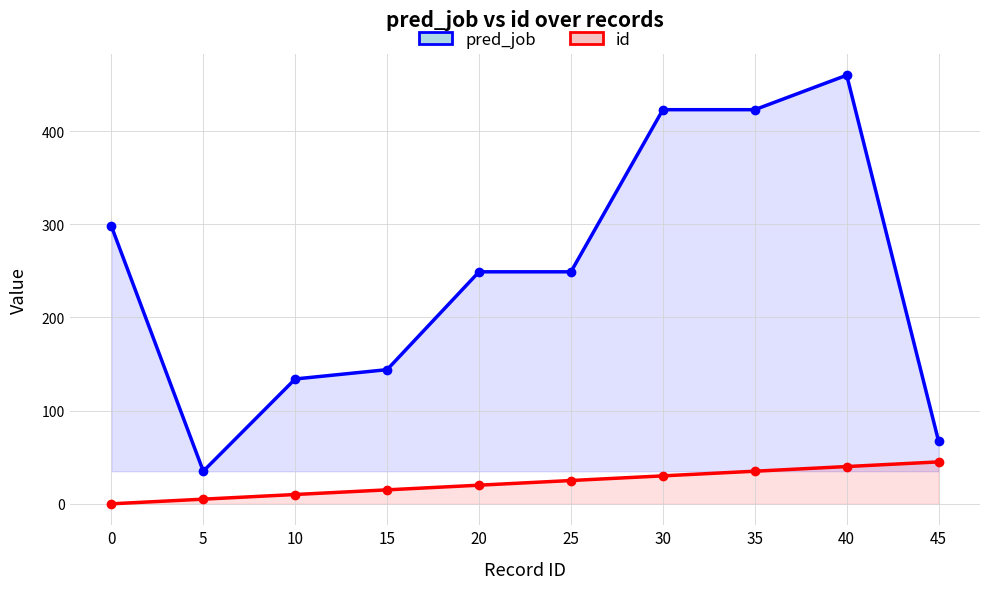

True or false: id and pred_job cross at least once.

False